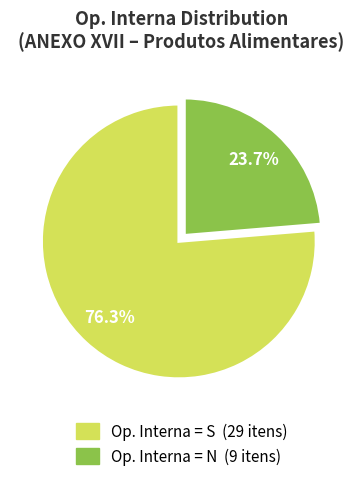

Is there a majority slice in this chart?

Yes